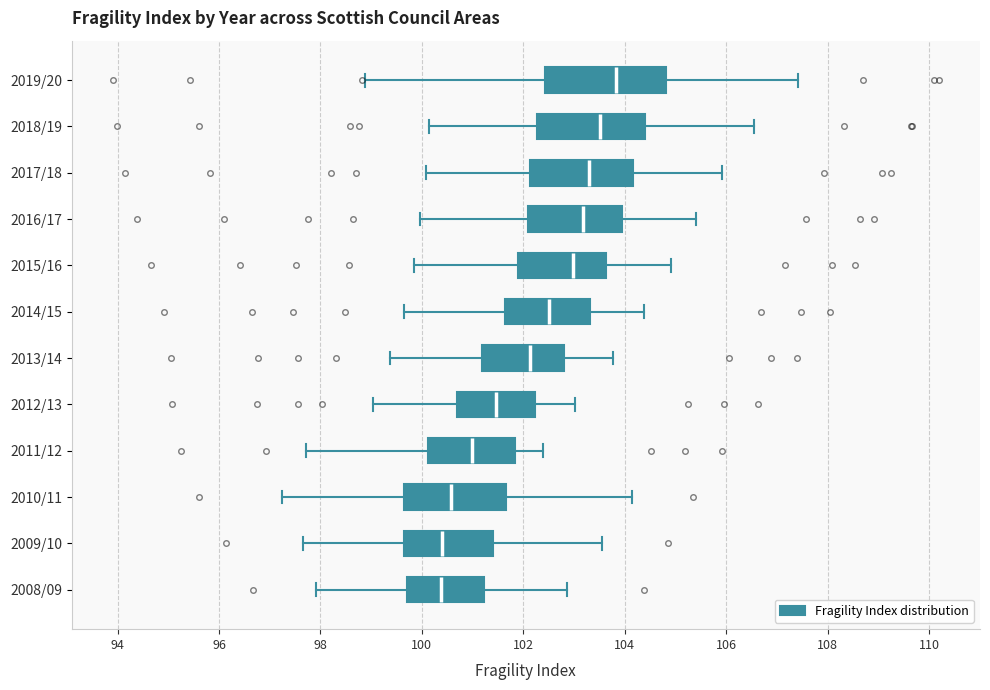

Which box's median line is the furthest to the right?

2019/20